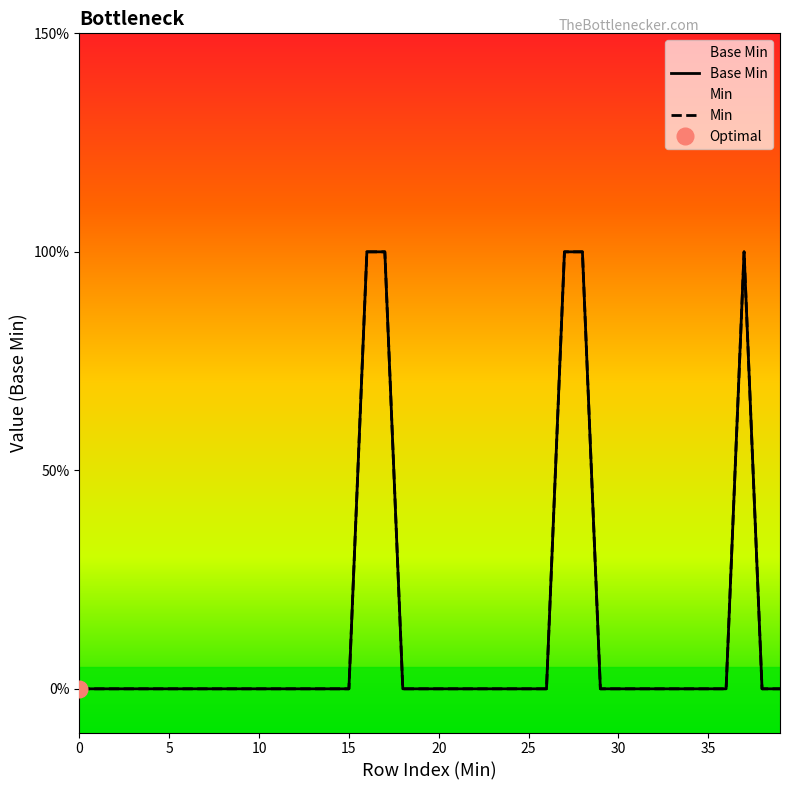

What is the difference between the maximum and minimum values in the Min series?

1